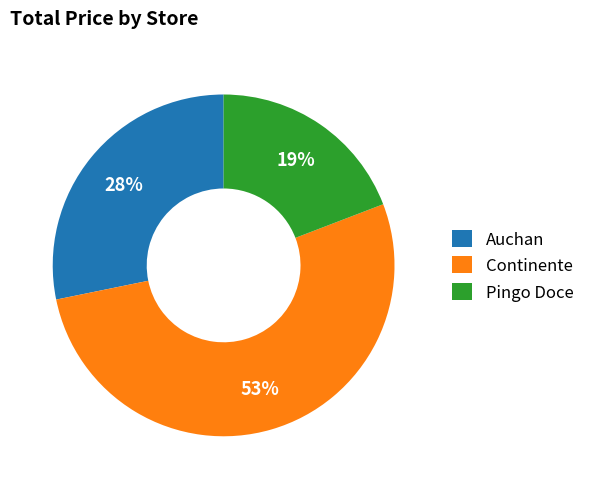

What is the largest slice in the pie chart?

Continente